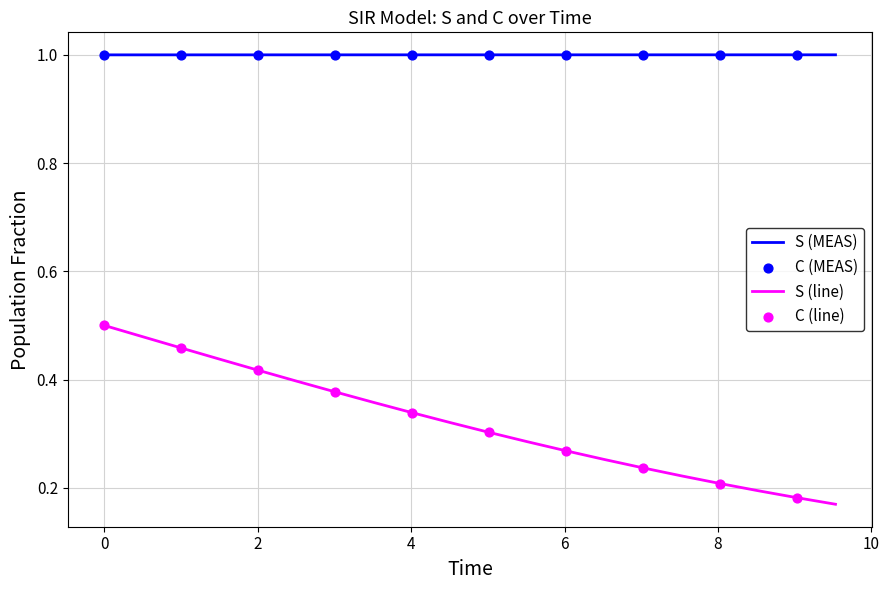

Rank the series by their maximum value, from lowest to highest.

C (line), S (line)